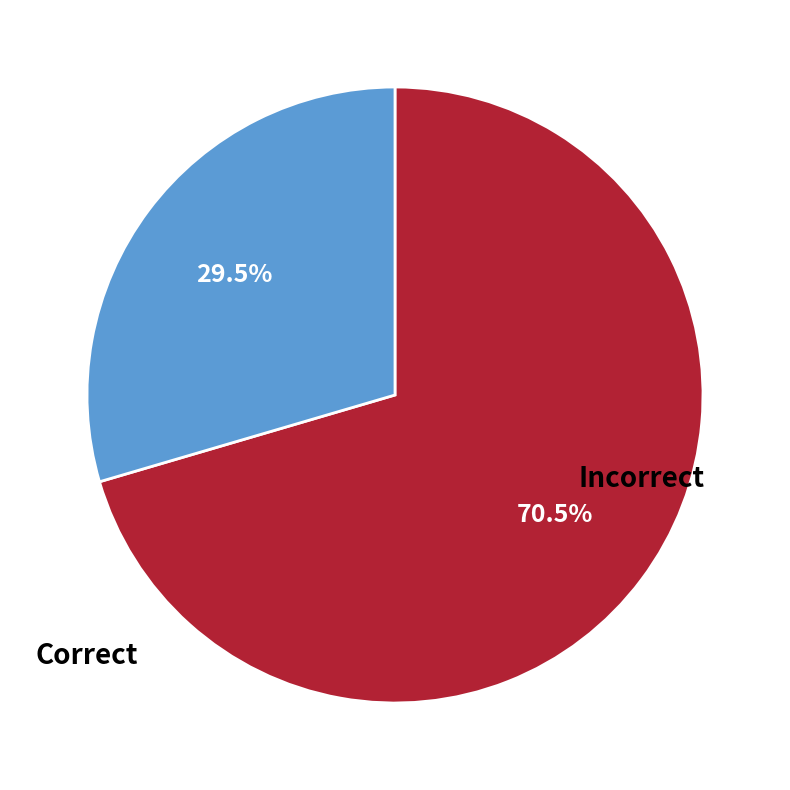

Is the sum of Correct and Incorrect greater than half?

Yes